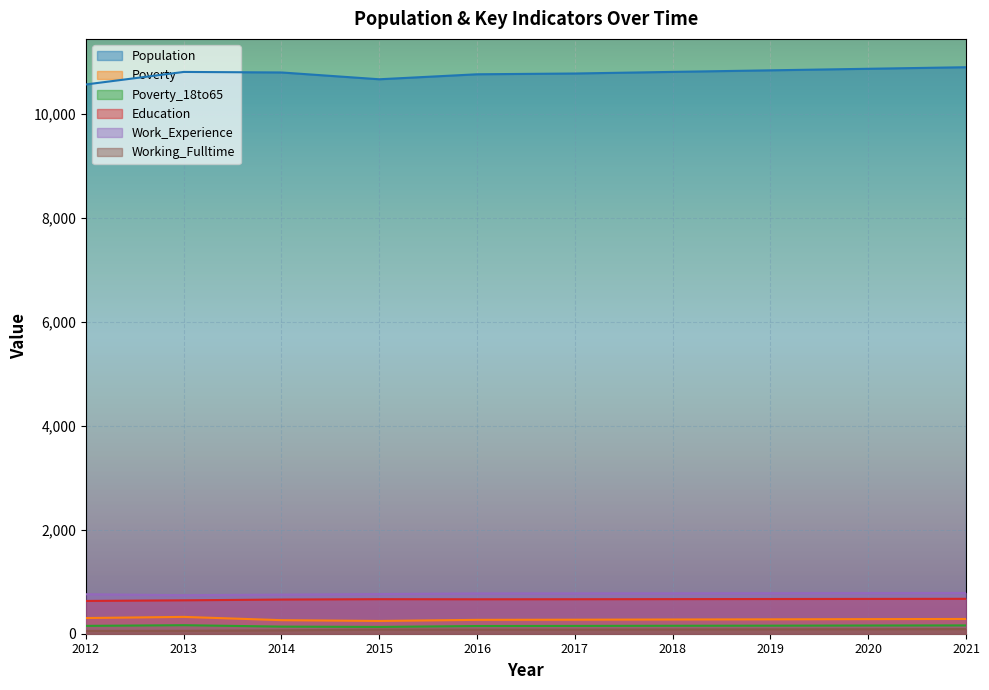

True or false: Working_Fulltime and Work_Experience intersect in this chart.

False